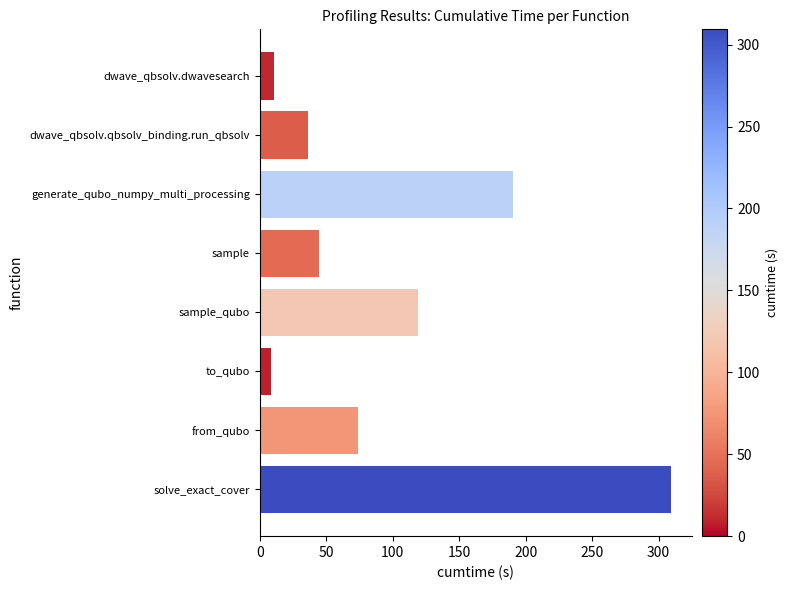

Is it true that the value at dwave_qbsolv.qbsolv_binding.run_qbsolv is 36.5?

True